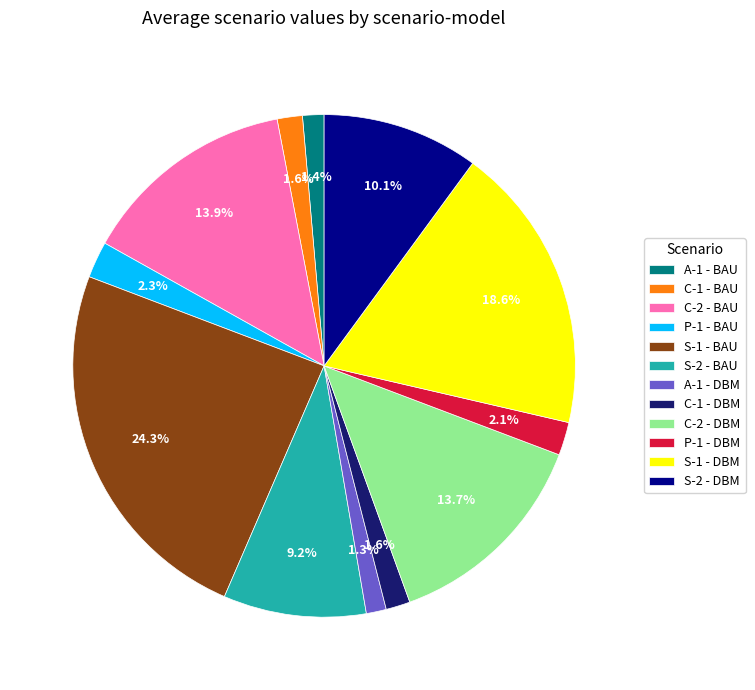

Is there a majority slice in this chart?

No